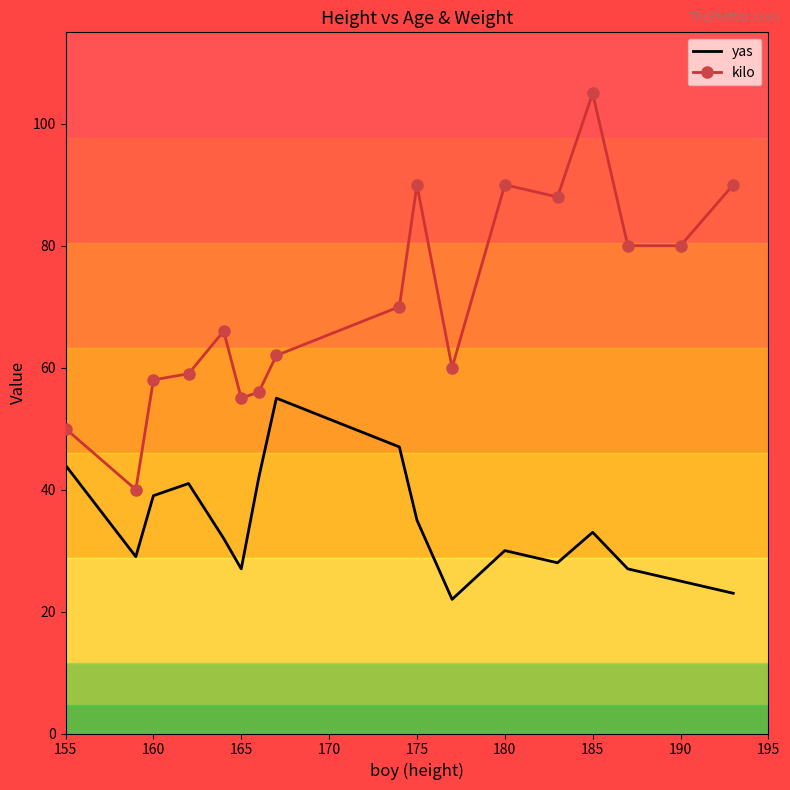

Count the number of data series in this chart.

2